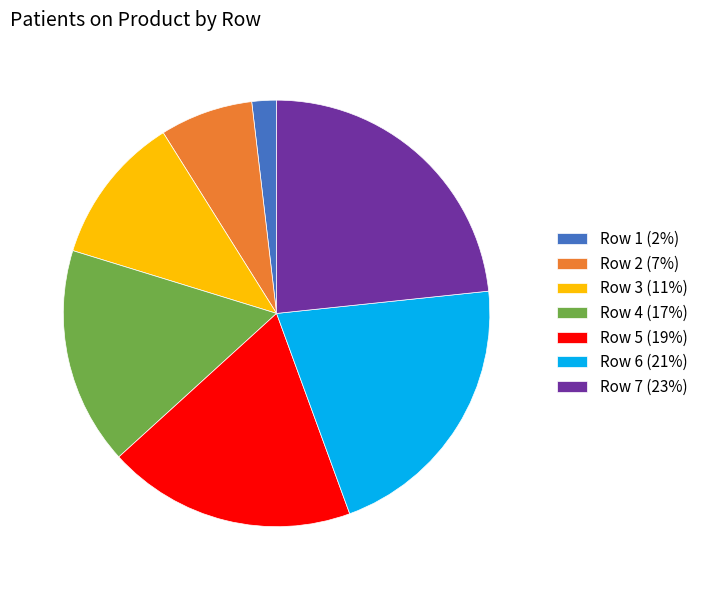

Approximately how many times larger is the value at Row 3 (11%) compared to Row 7 (23%)?

0.5